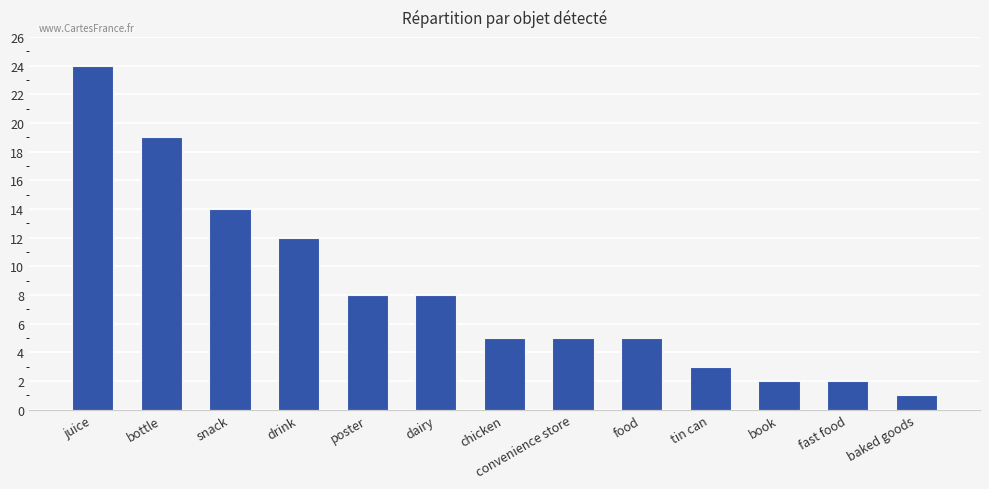

How many categories are shown in the chart?

13